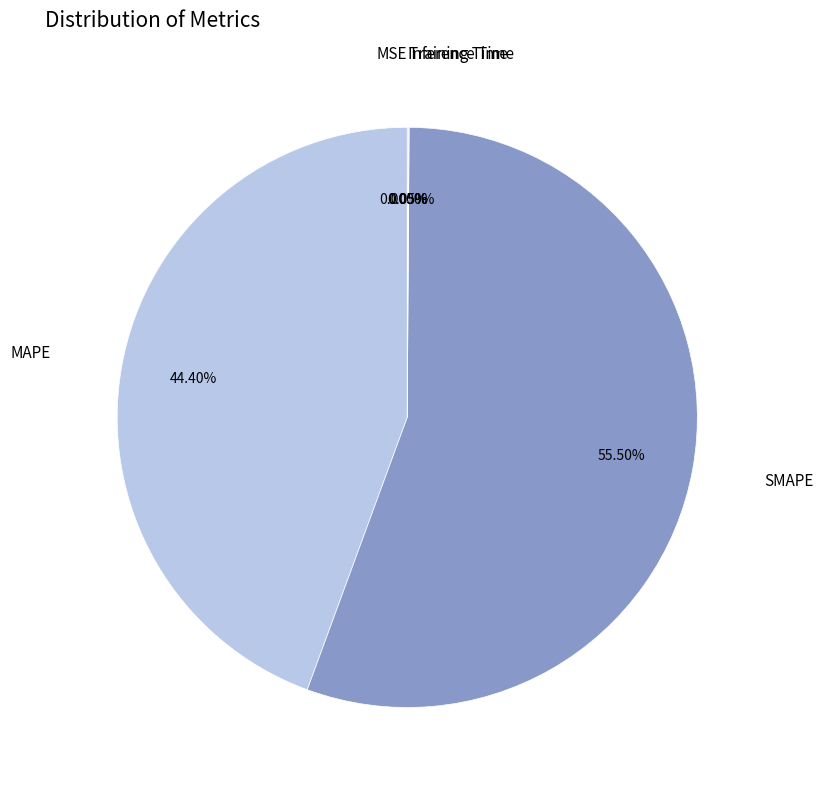

What is the largest slice in the pie chart?

SMAPE